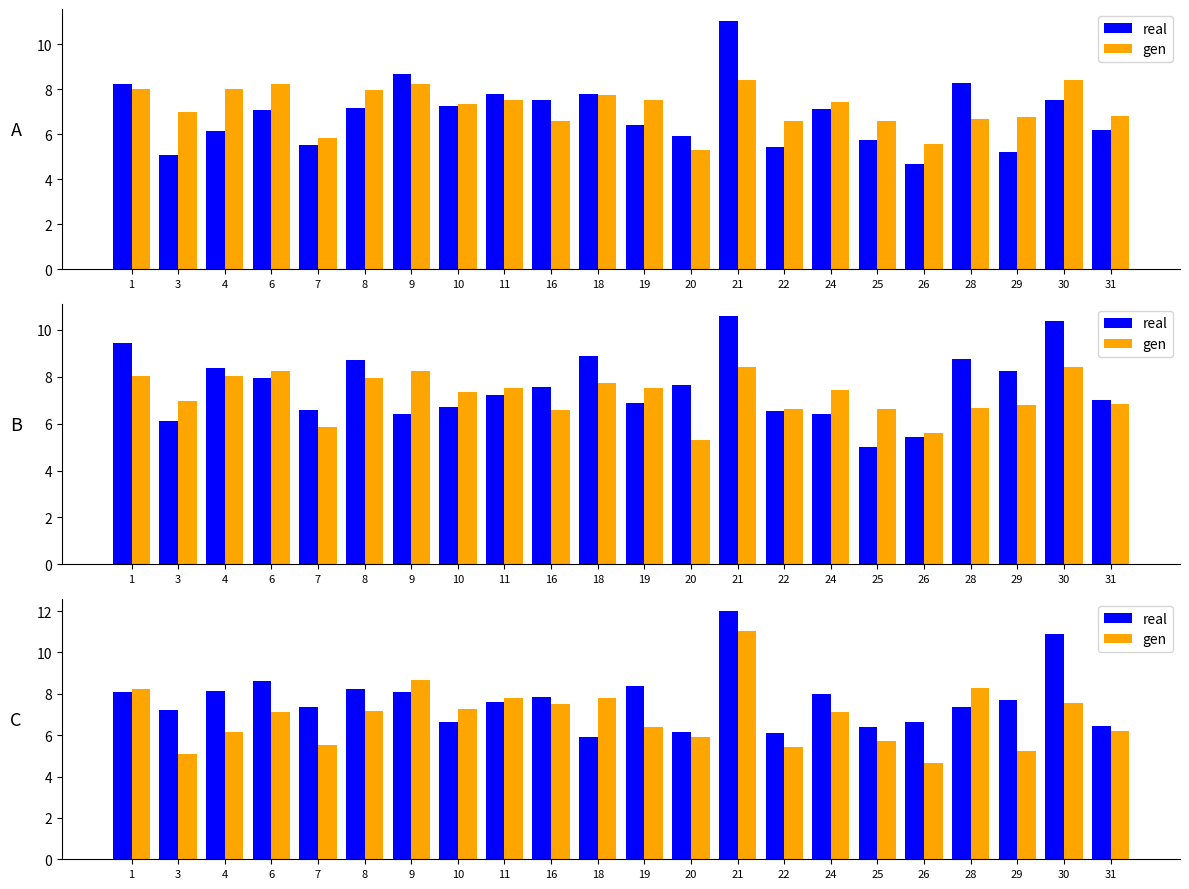

Which label corresponds to the largest value in the chart?

21